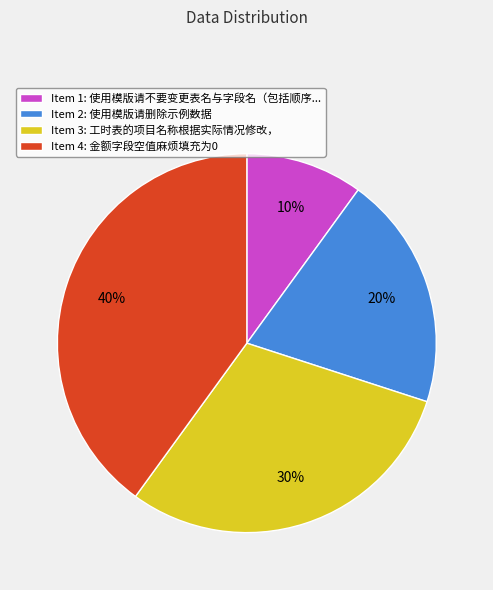

How many segments does this pie chart have?

4